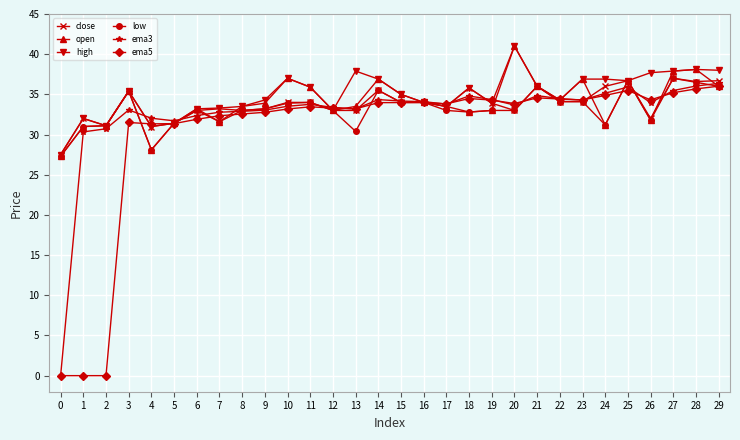

What is the value of the ema3 point at the 12th from the left?

33.8